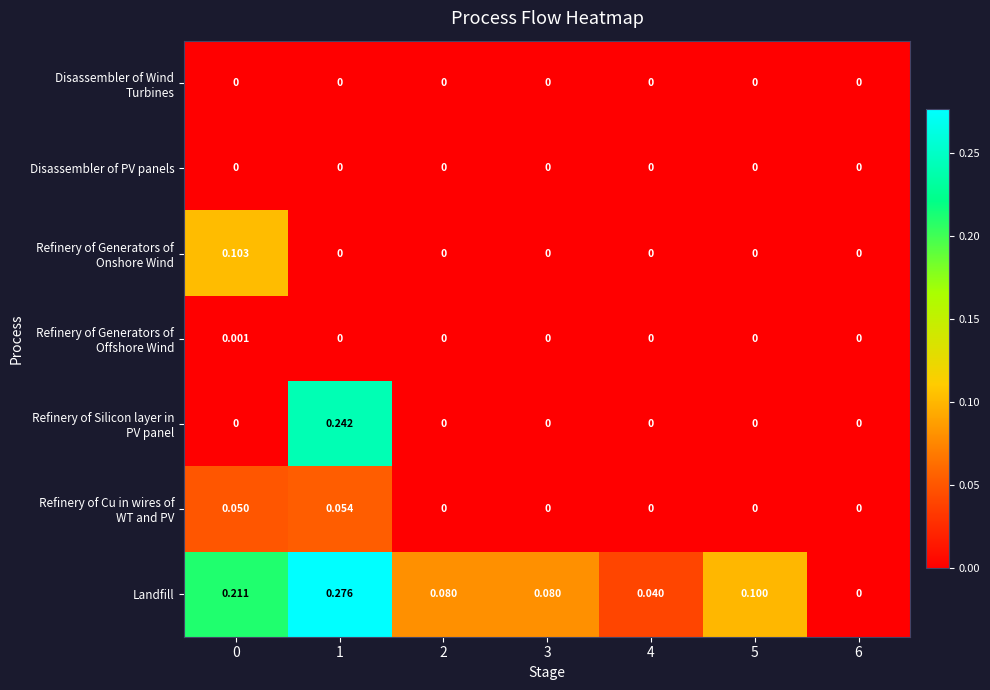

Between 4 and 6, which series saw the biggest shift?

Landfill